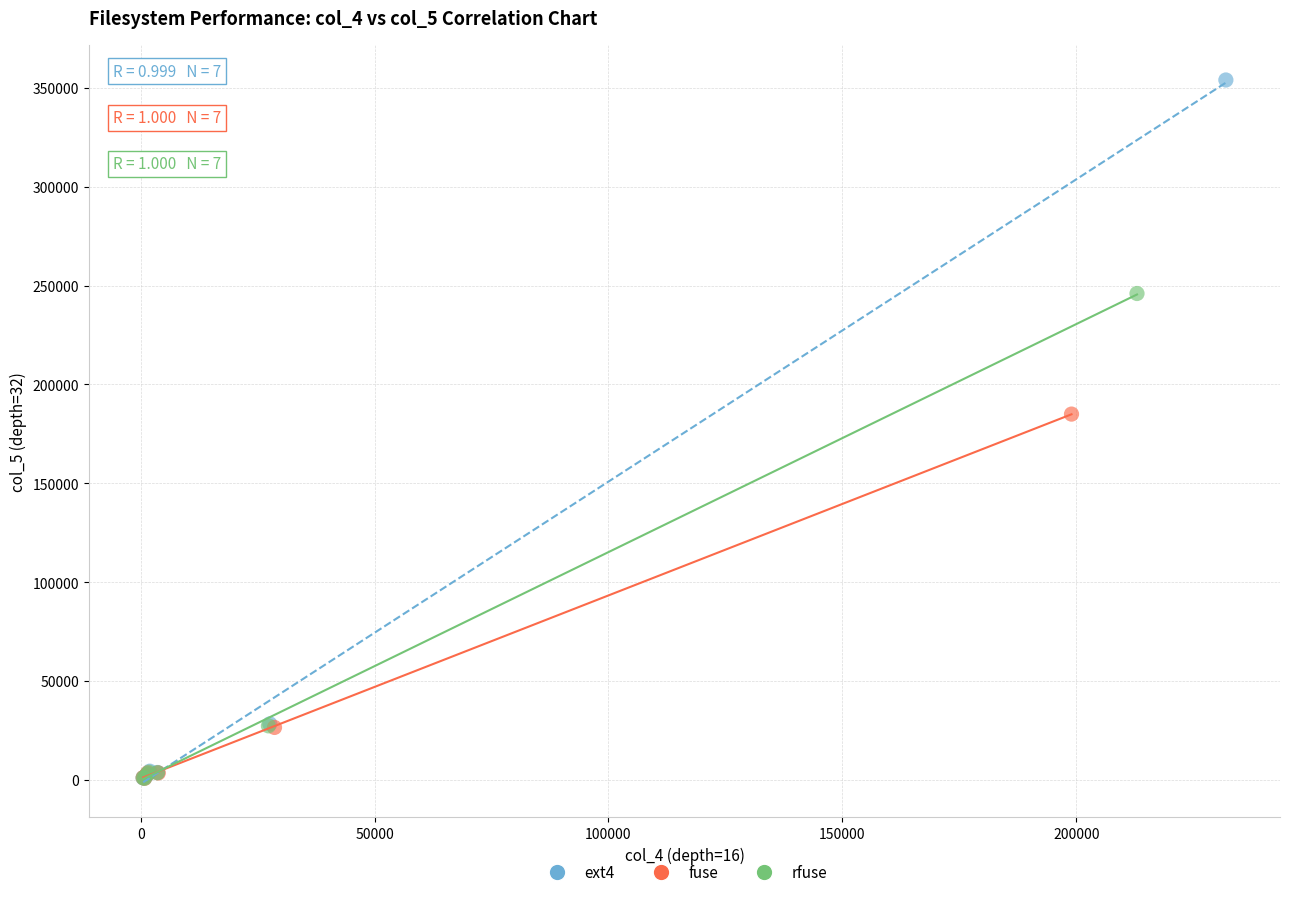

Which series contains the highest Y value?

ext4